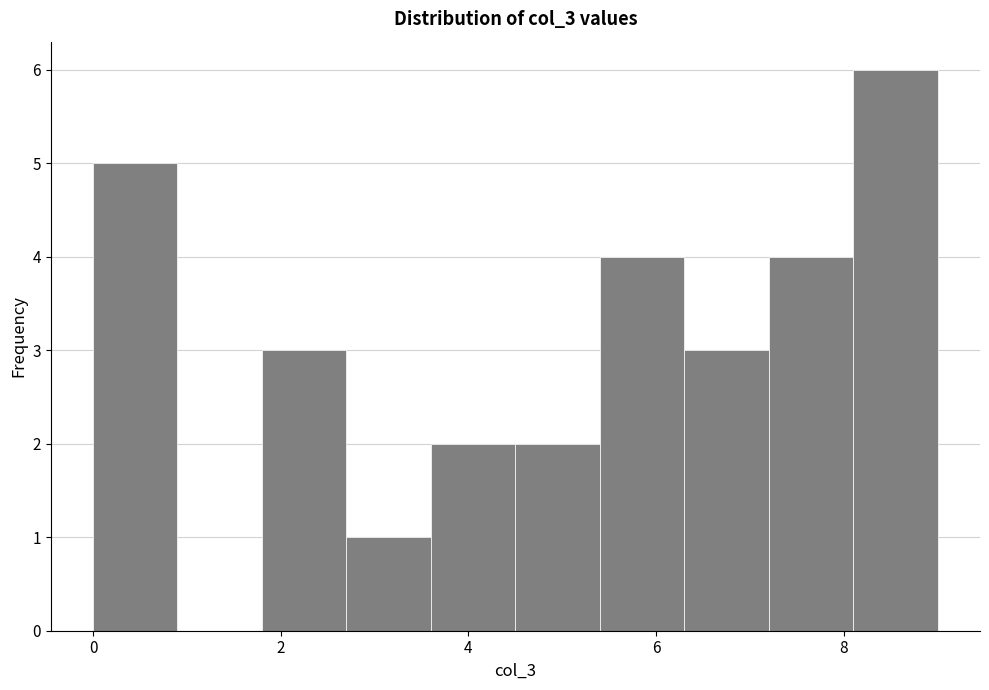

Reading left to right, list every bar in this chart as the range it spans on the x-axis followed by its height. Neither the bar edges nor the heights are printed on the chart, so give them approximately, as read against the axes.

0.0 to 0.9: 5
0.9 to 1.8: 0
1.8 to 2.7: 3
2.7 to 3.6: 1
3.6 to 4.5: 2
4.5 to 5.4: 2
5.4 to 6.3: 4
6.3 to 7.2: 3
7.2 to 8.1: 4
8.1 to 9.0: 6